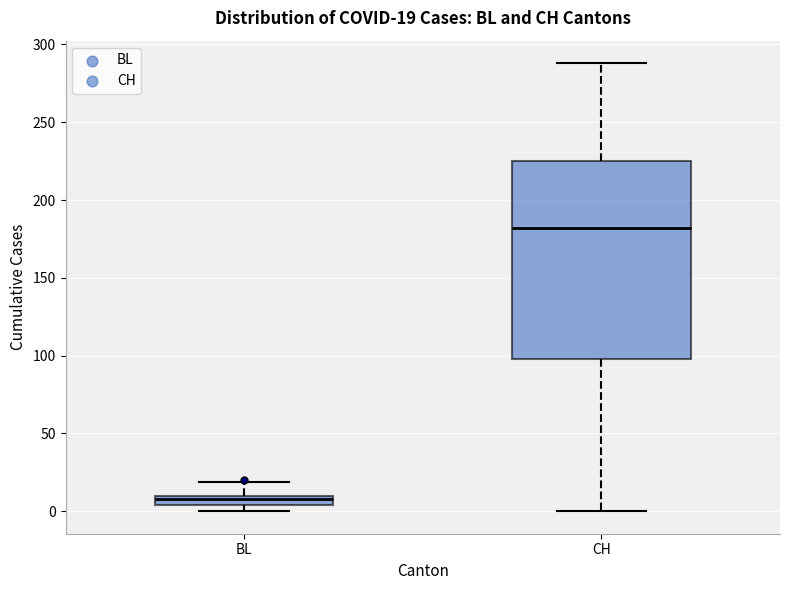

Which box's median line is the lowest?

BL